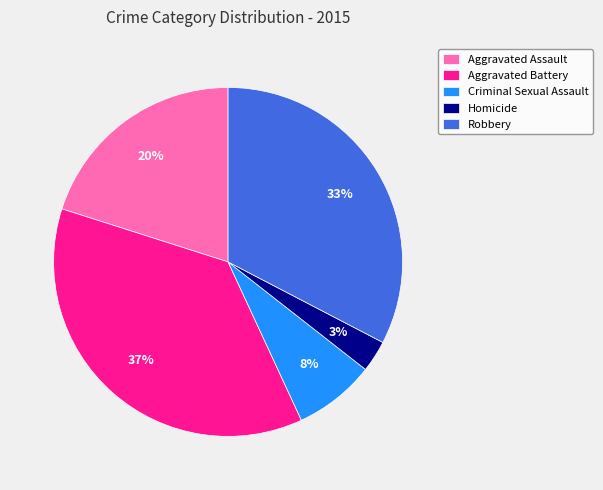

Is it true that Robbery is 44% of the pie?

False